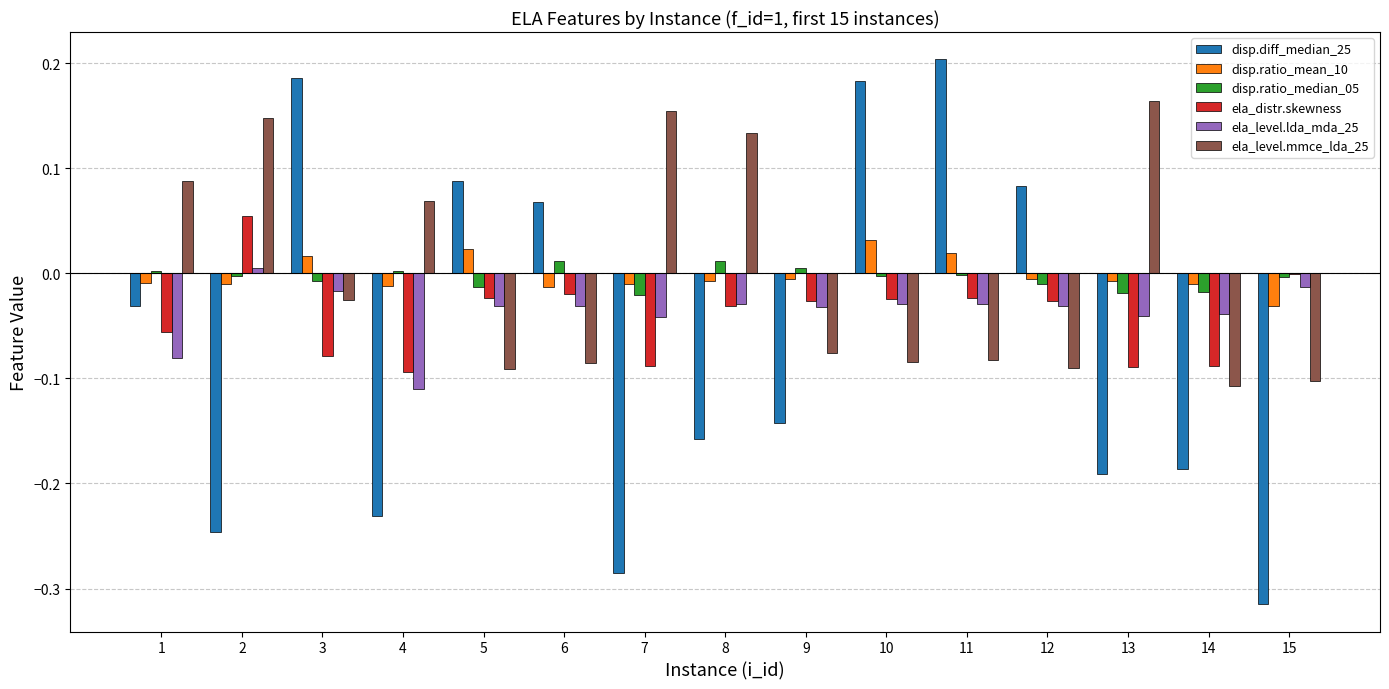

Are the bars horizontal?

No